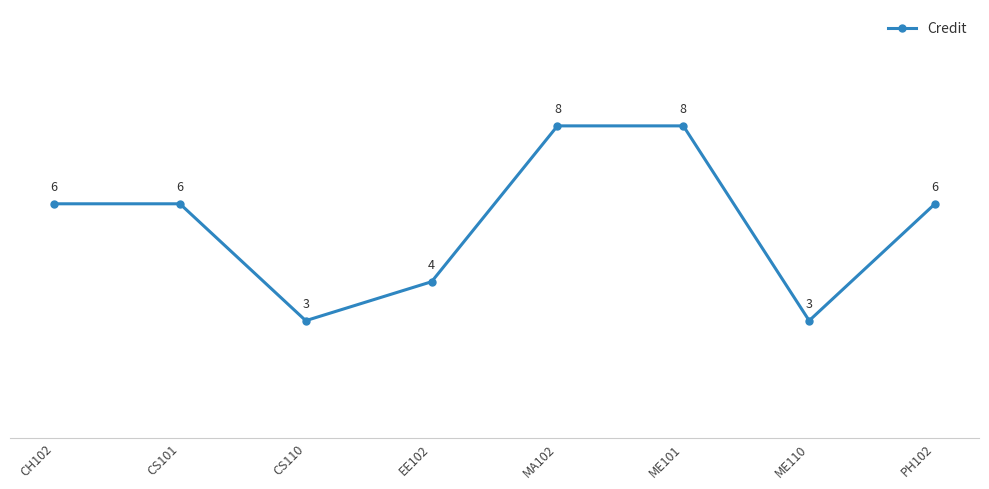

What value does the data have at ME101?

8